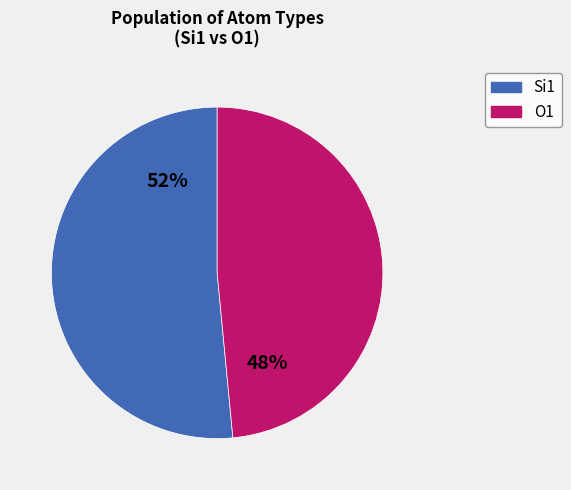

Which category has the biggest portion of the pie?

Si1